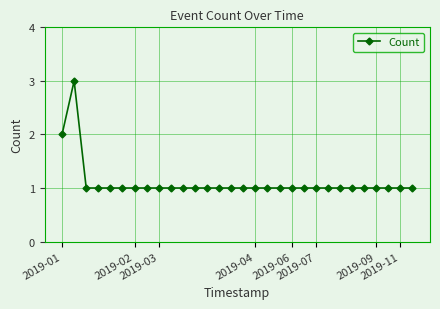

What is the smallest value displayed?

1